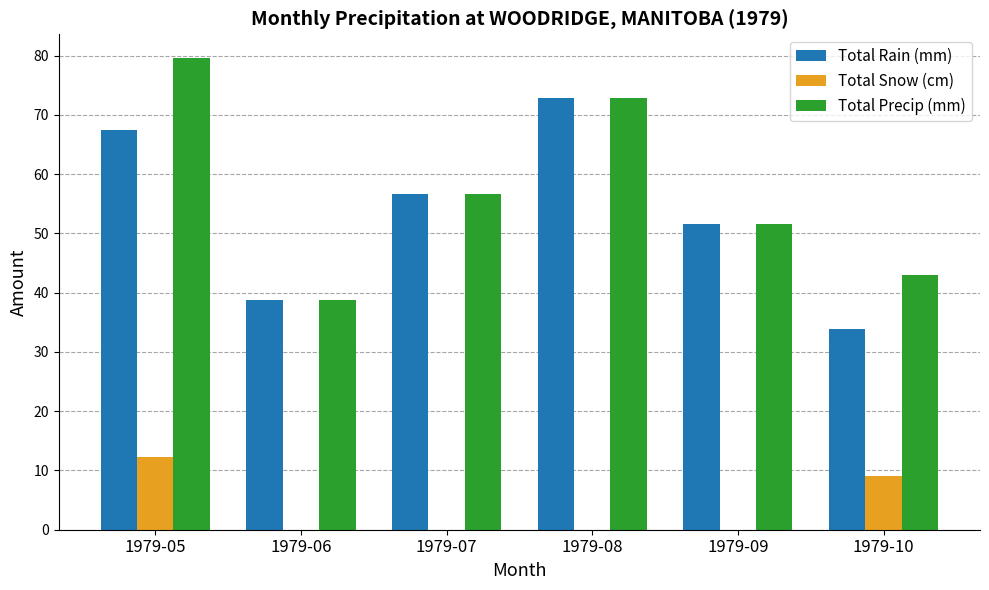

What is the sum of all Total Snow (cm) values?

21.2